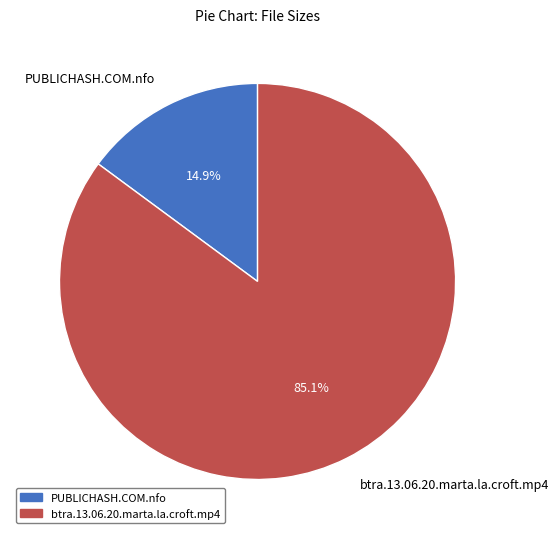

True or false: PUBLICHASH.COM.nfo accounts for 15% of the total.

True